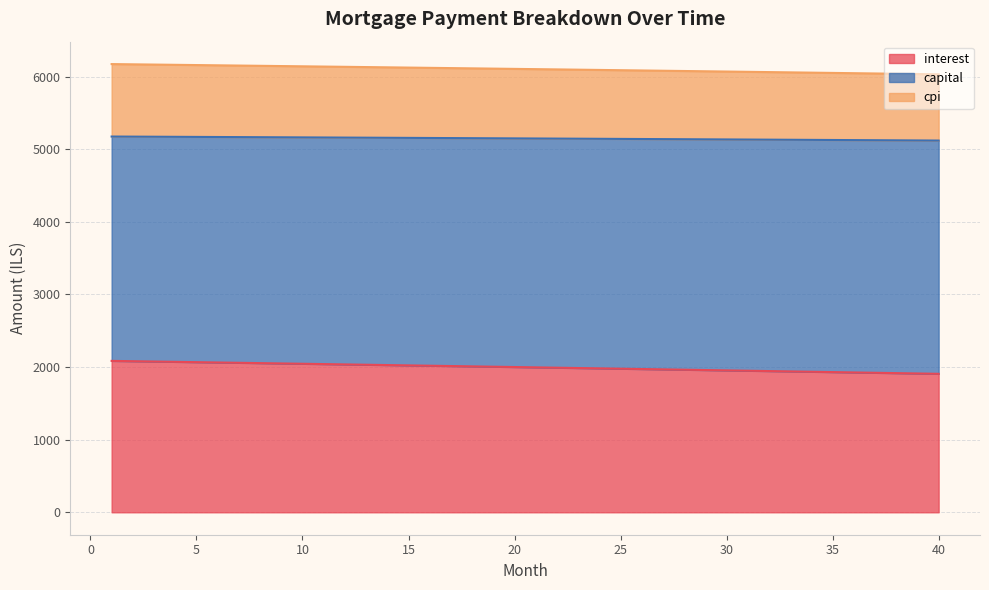

At how many categories does at least one series exceed 2223?

40